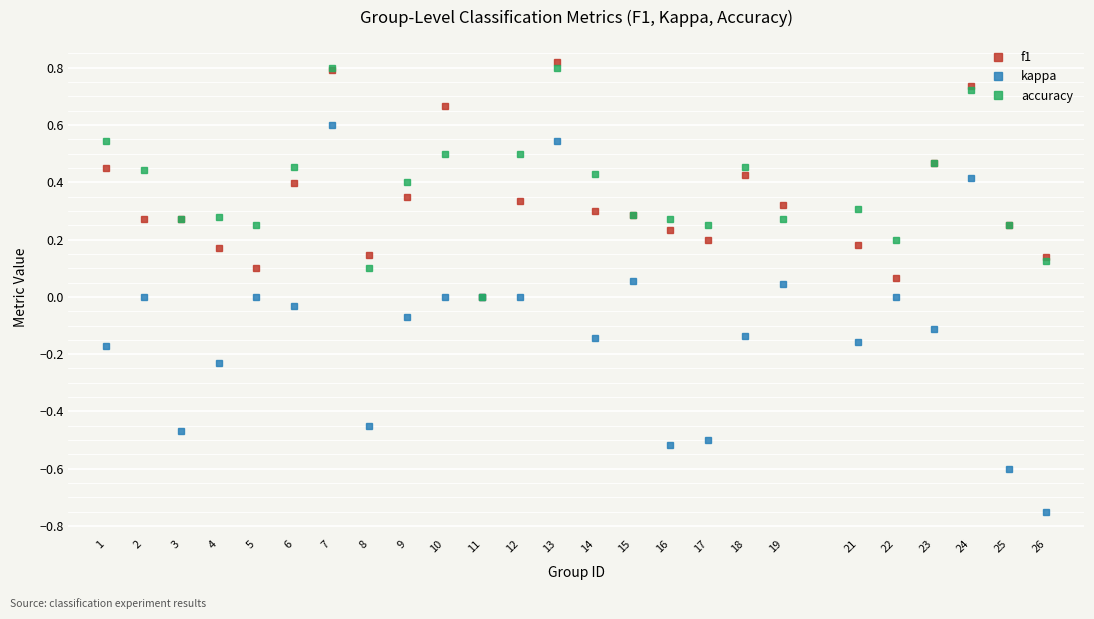

True or false: accuracy has a value of 0.5 at 1.

True